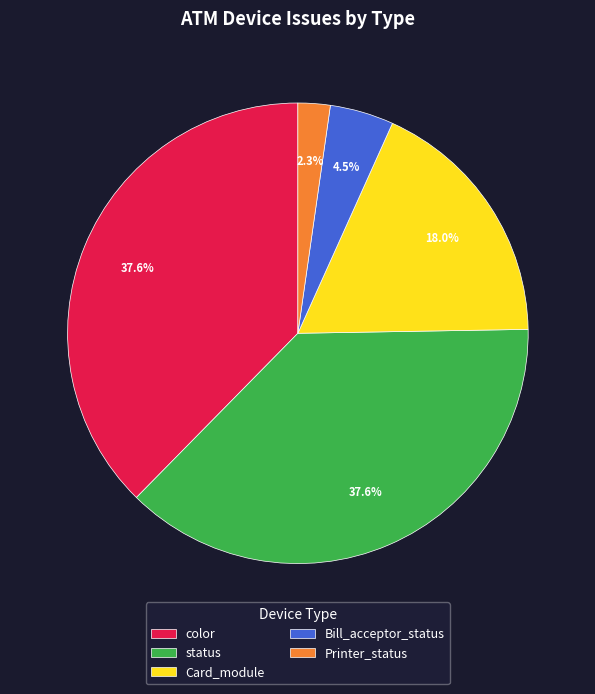

To the nearest percent, what is the average slice percentage?

20%